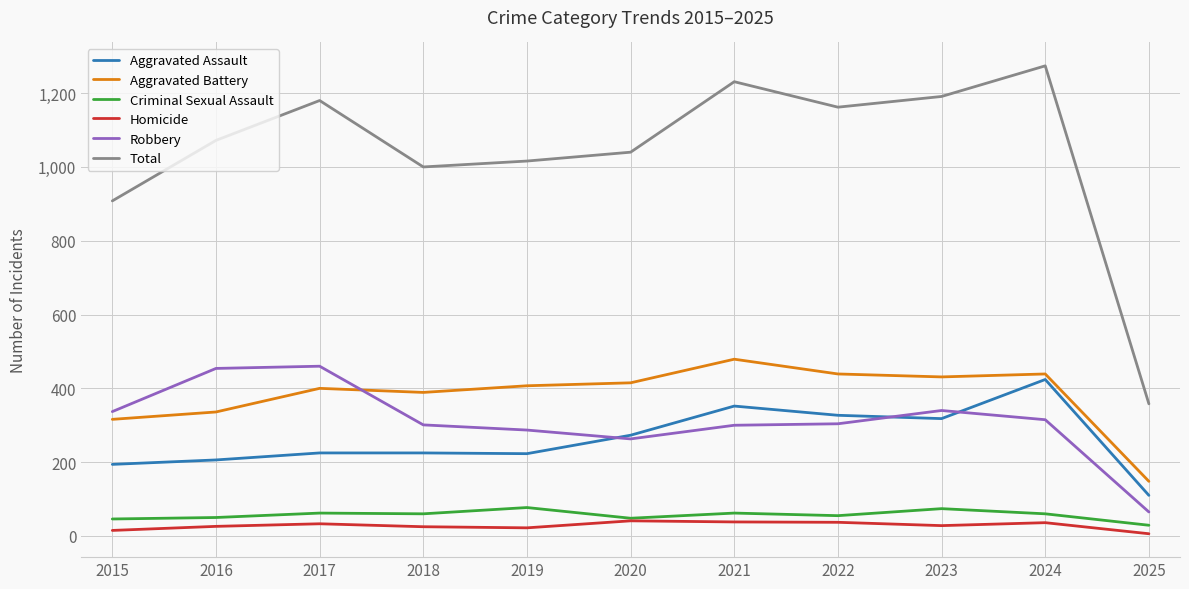

At how many categories does at least one series exceed 527?

10